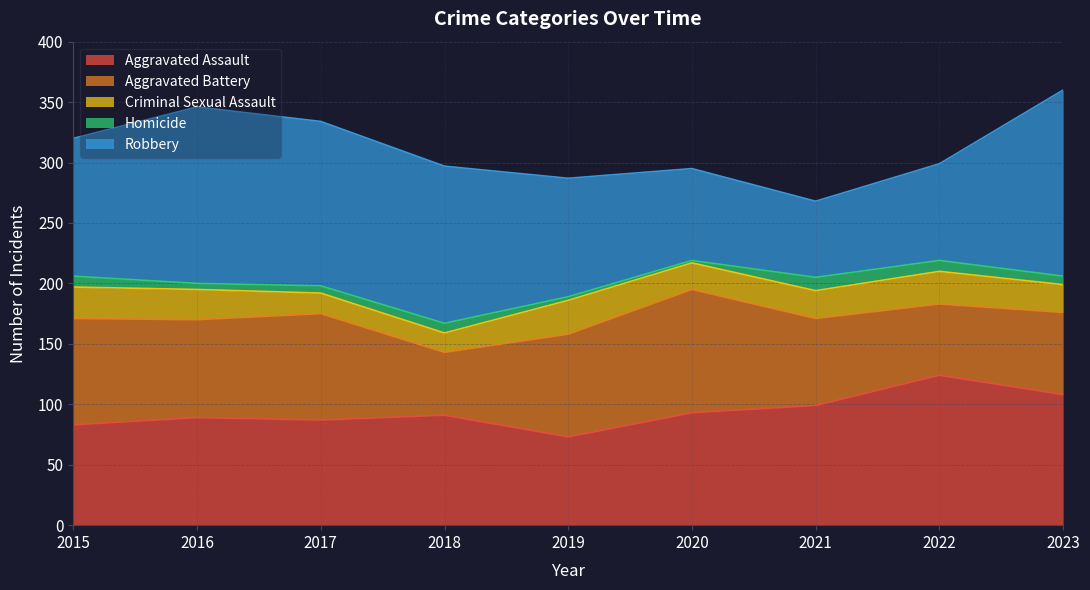

What is the smallest value displayed?

2